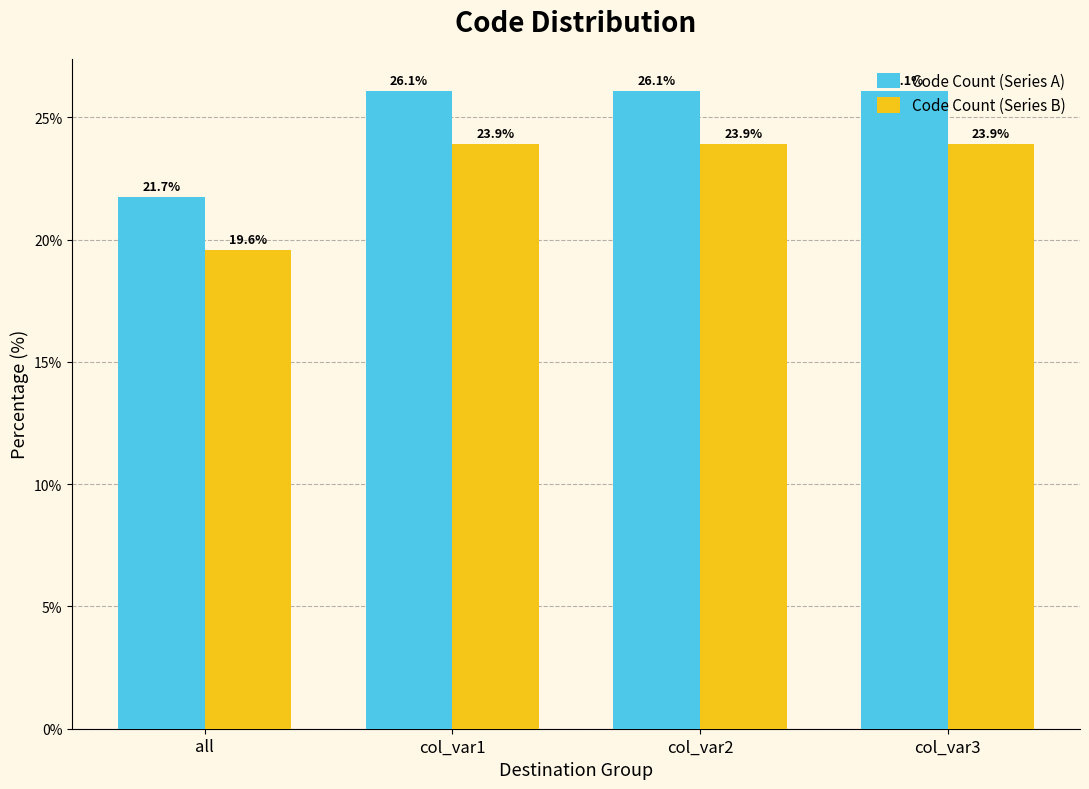

What is the spread (max minus min) of values at col_var3?

2.2